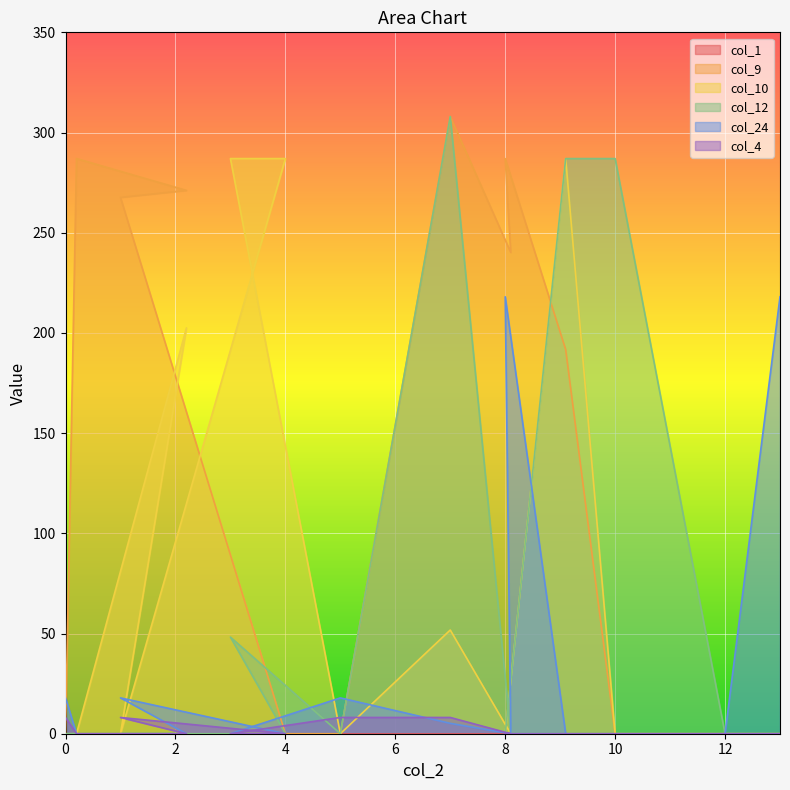

Which category has the highest value across all series?

7.0